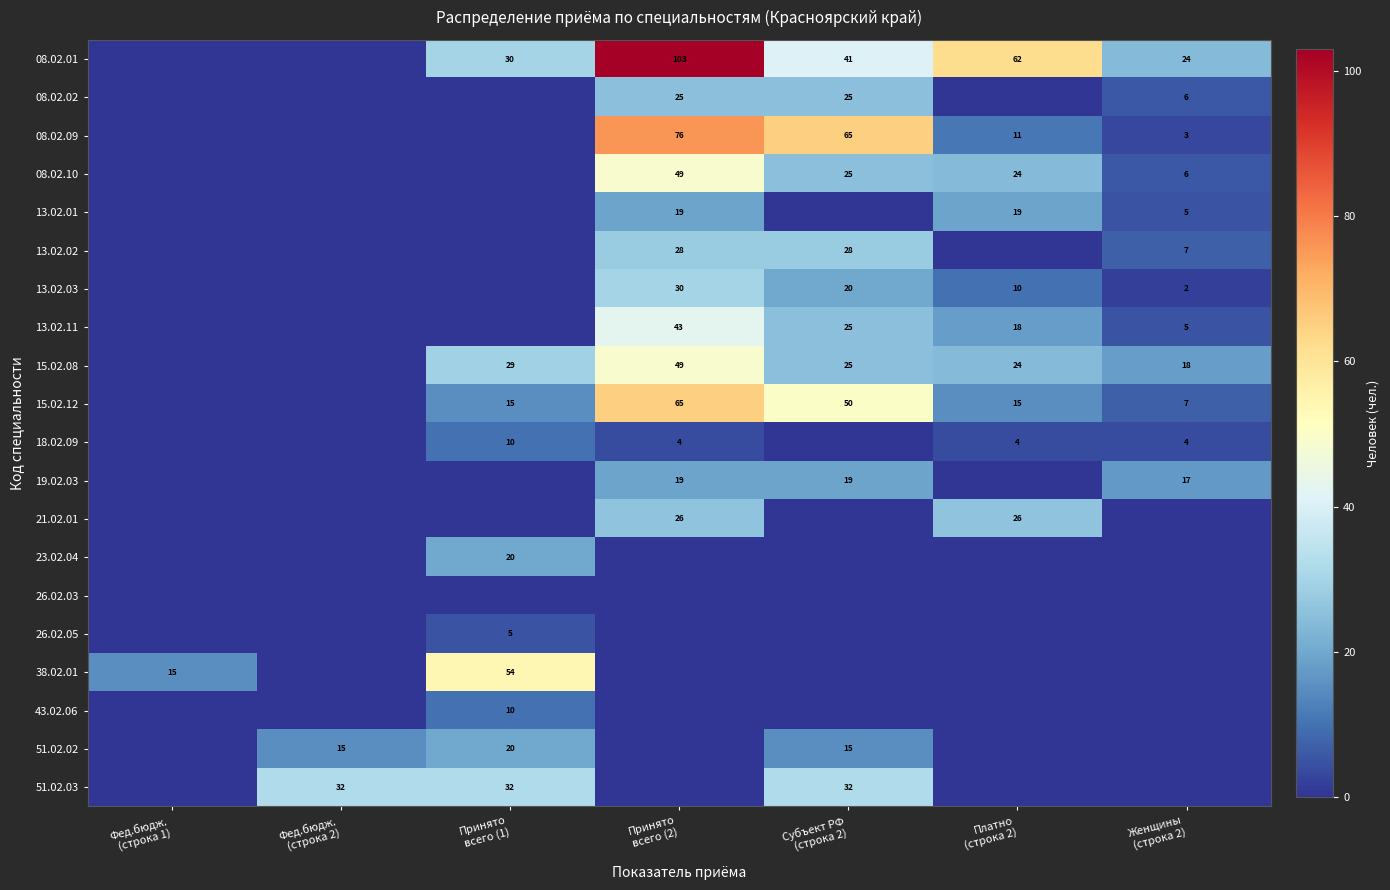

Count the number of categories in the chart.

7